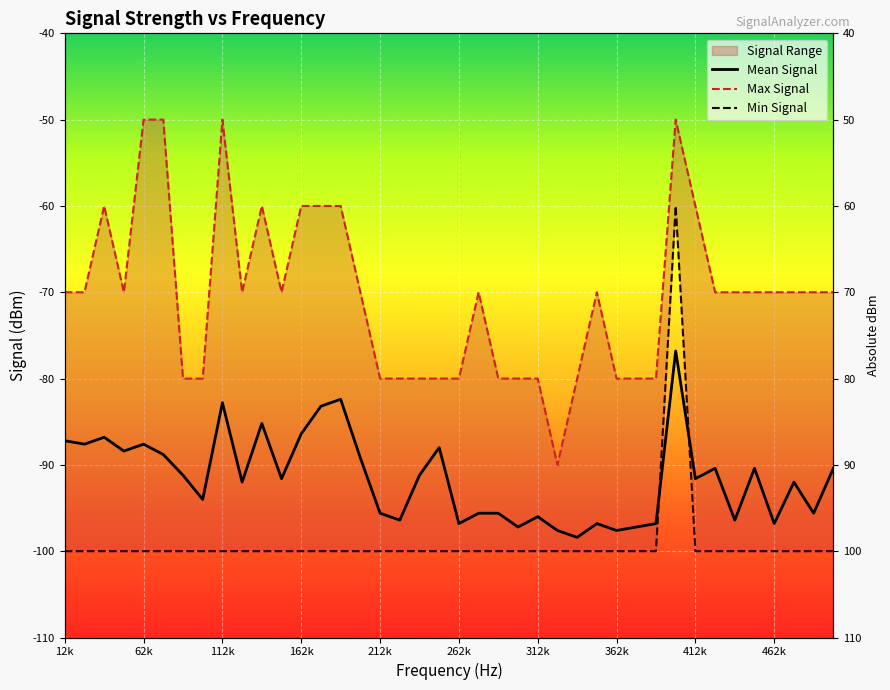

The Max Signal series shows -35.7 at 162k. True or false?

False